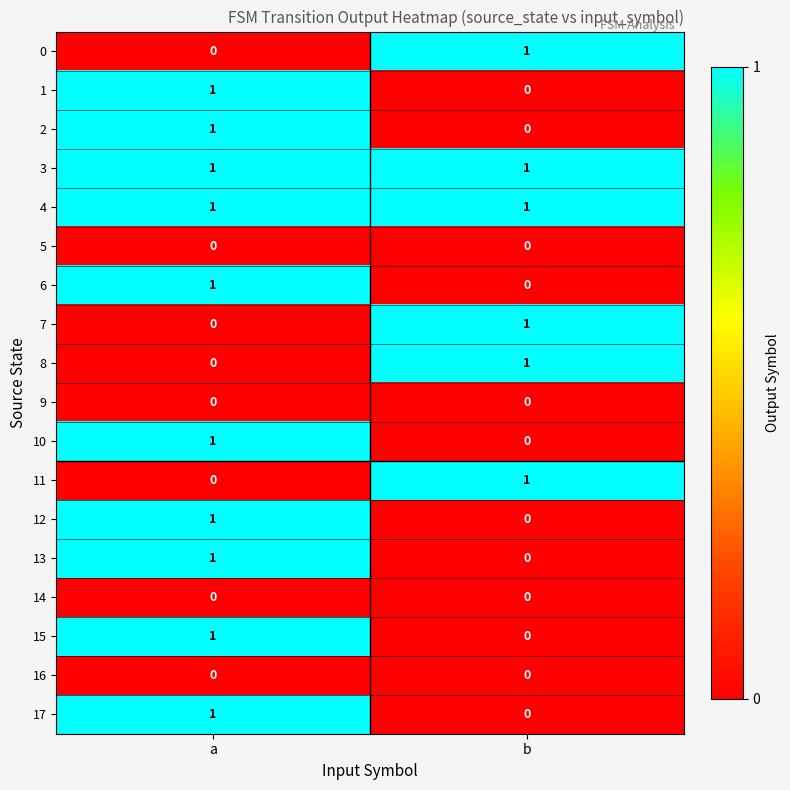

True or false: 13 has a value of 1 at a.

True